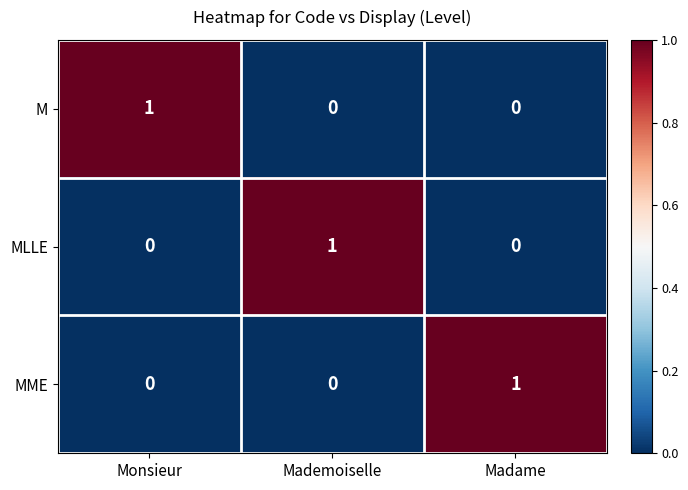

At how many categories does at least one series exceed 0?

3